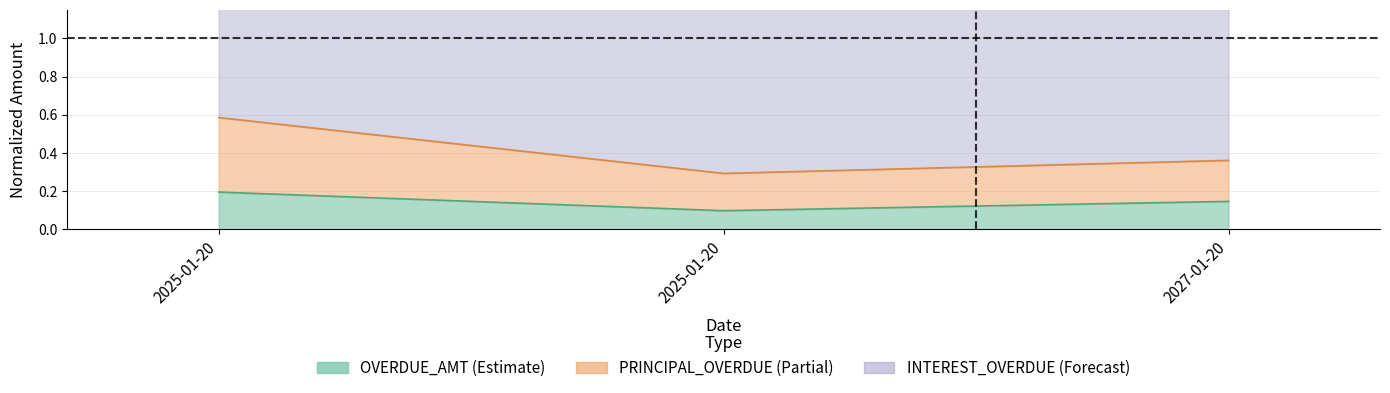

The PRINCIPAL_OVERDUE series shows 0.4 at 2027-01-20. True or false?

True